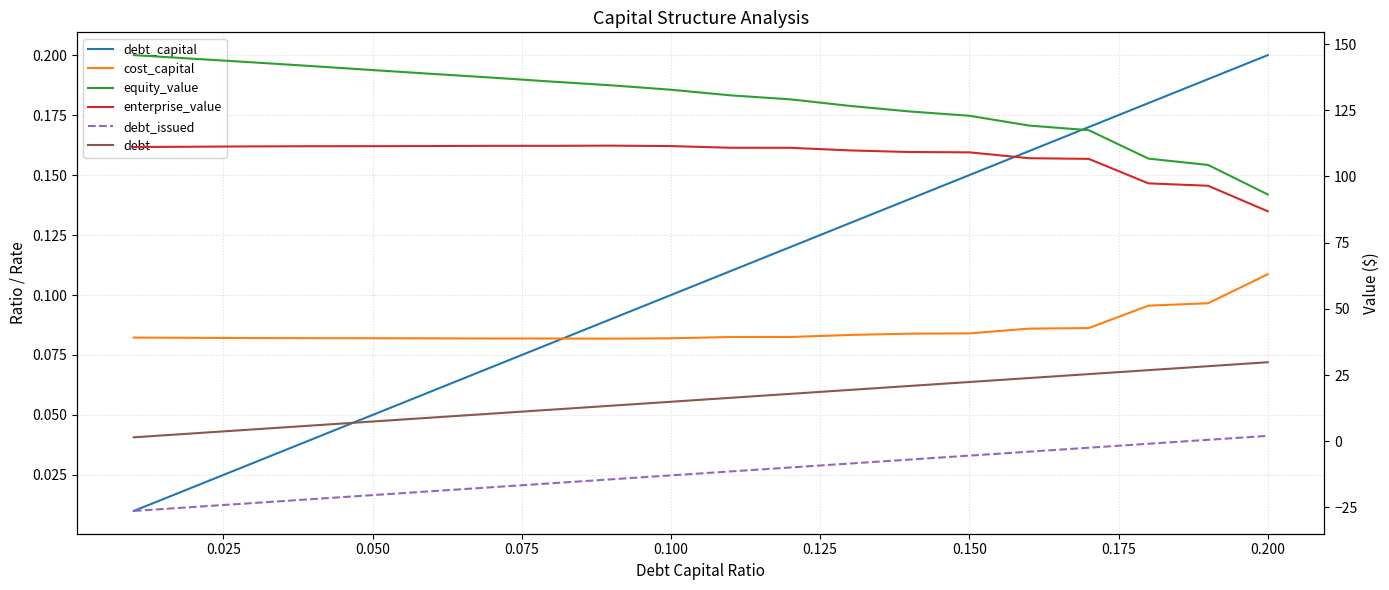

What is the sum of all enterprise_value values?

2158.4